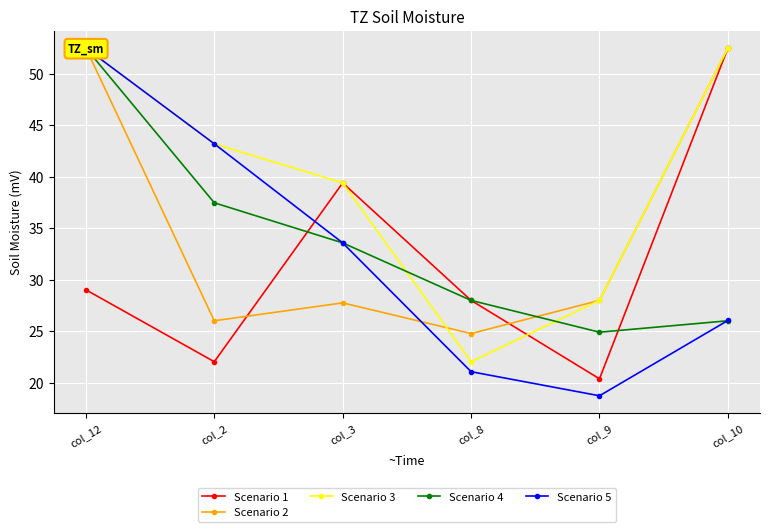

Between col_12 and col_10, which is larger?

col_10